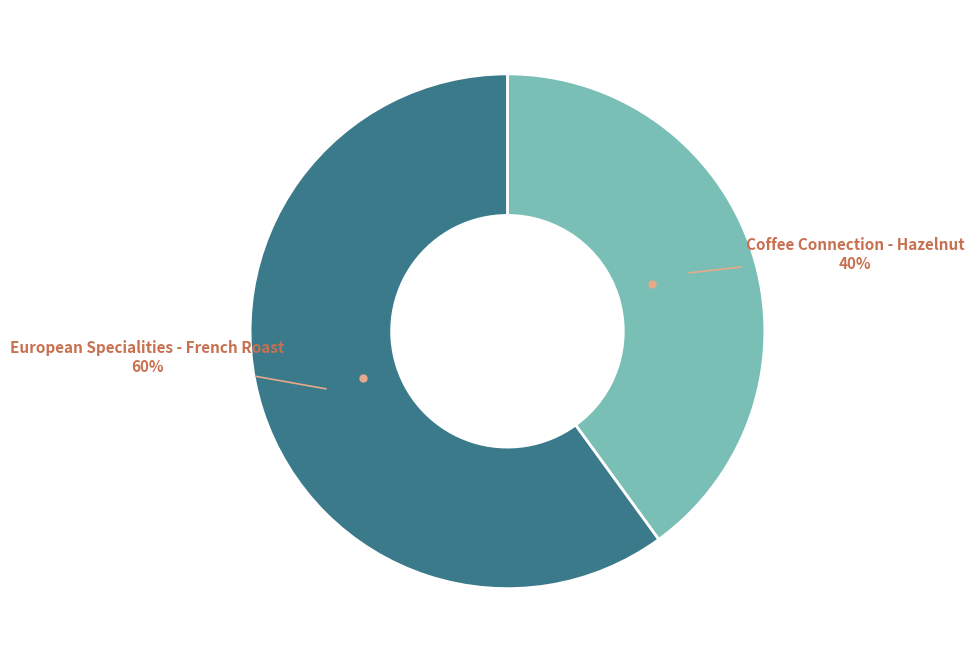

Is there a majority slice in this chart?

Yes